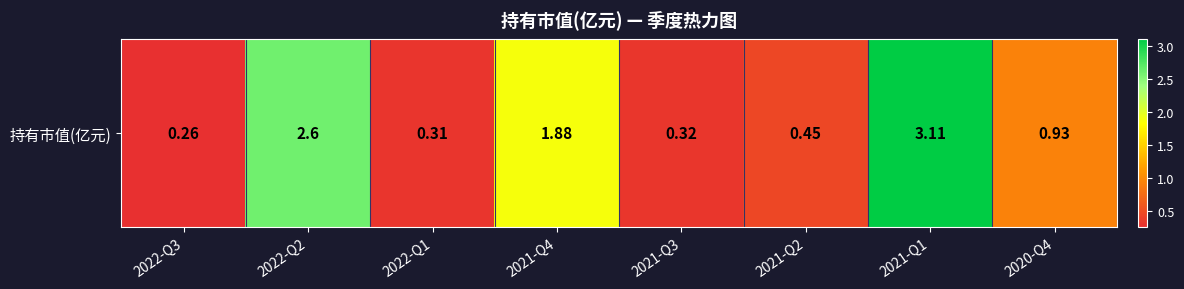

How many series are shown in this chart?

1